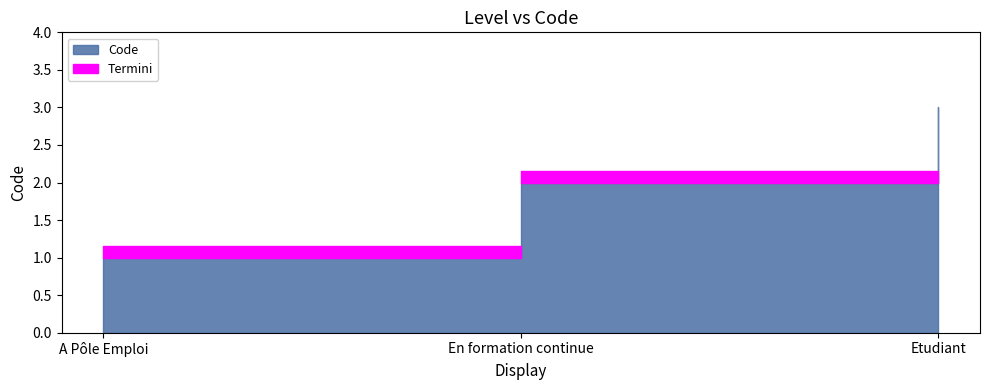

What position from the right is Etudiant?

1